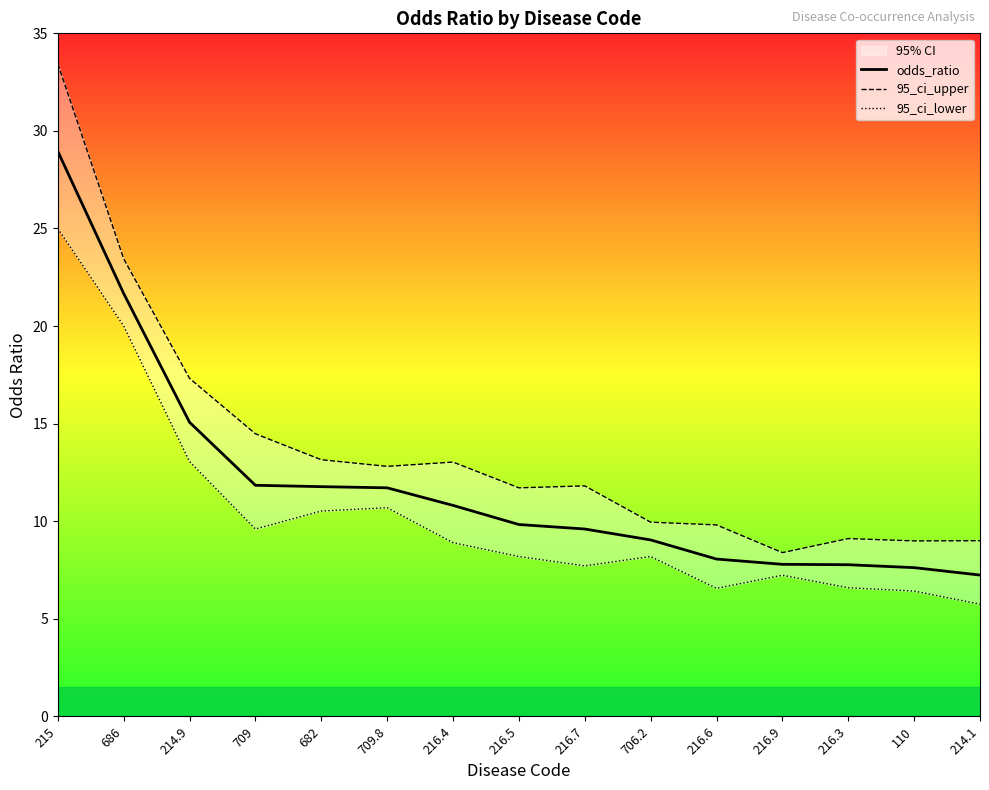

At 214.1, list the series in order from smallest to largest.

95_ci_lower, odds_ratio, 95_ci_upper